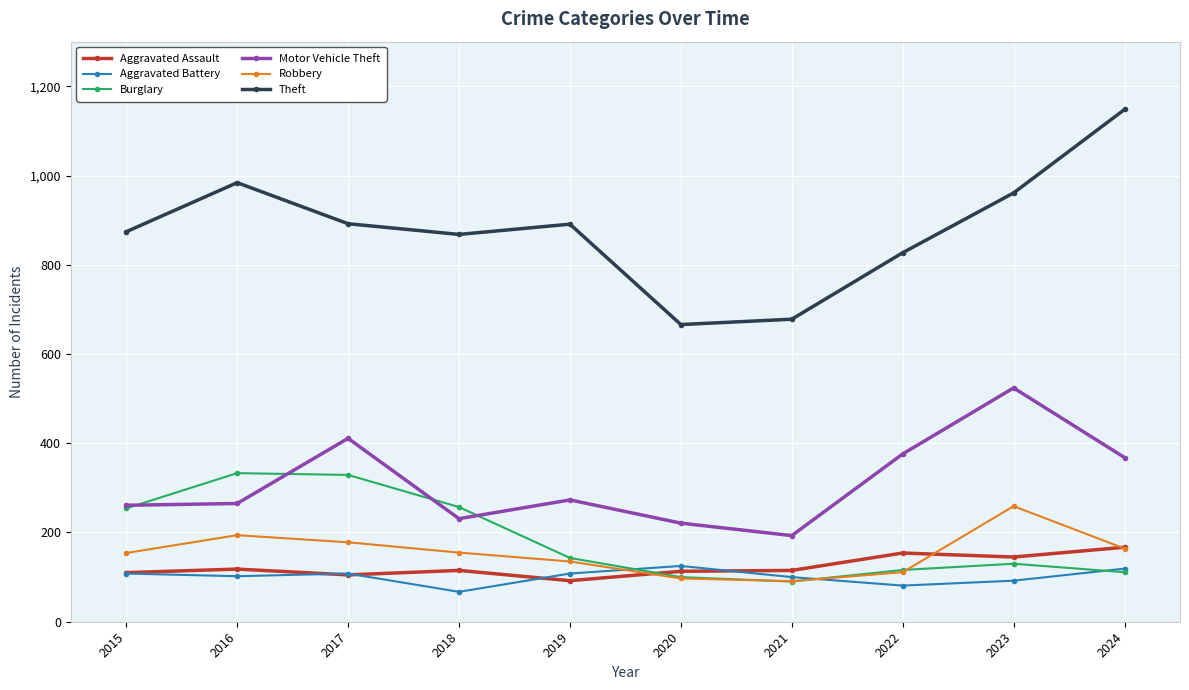

True or false: Aggravated Battery and Theft intersect in this chart.

False